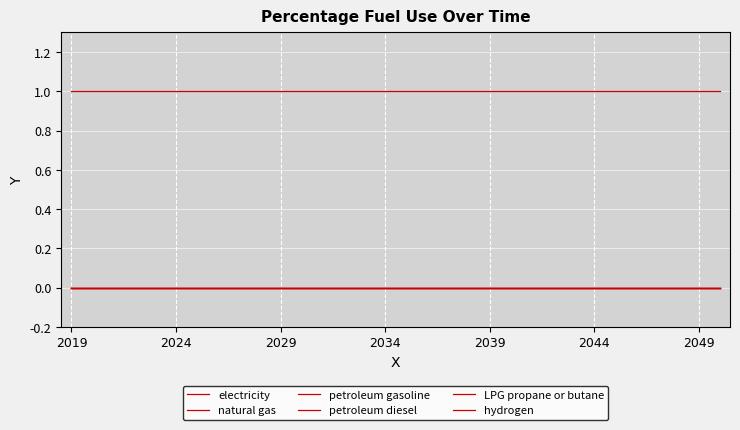

Which series has the widest spread of values?

electricity